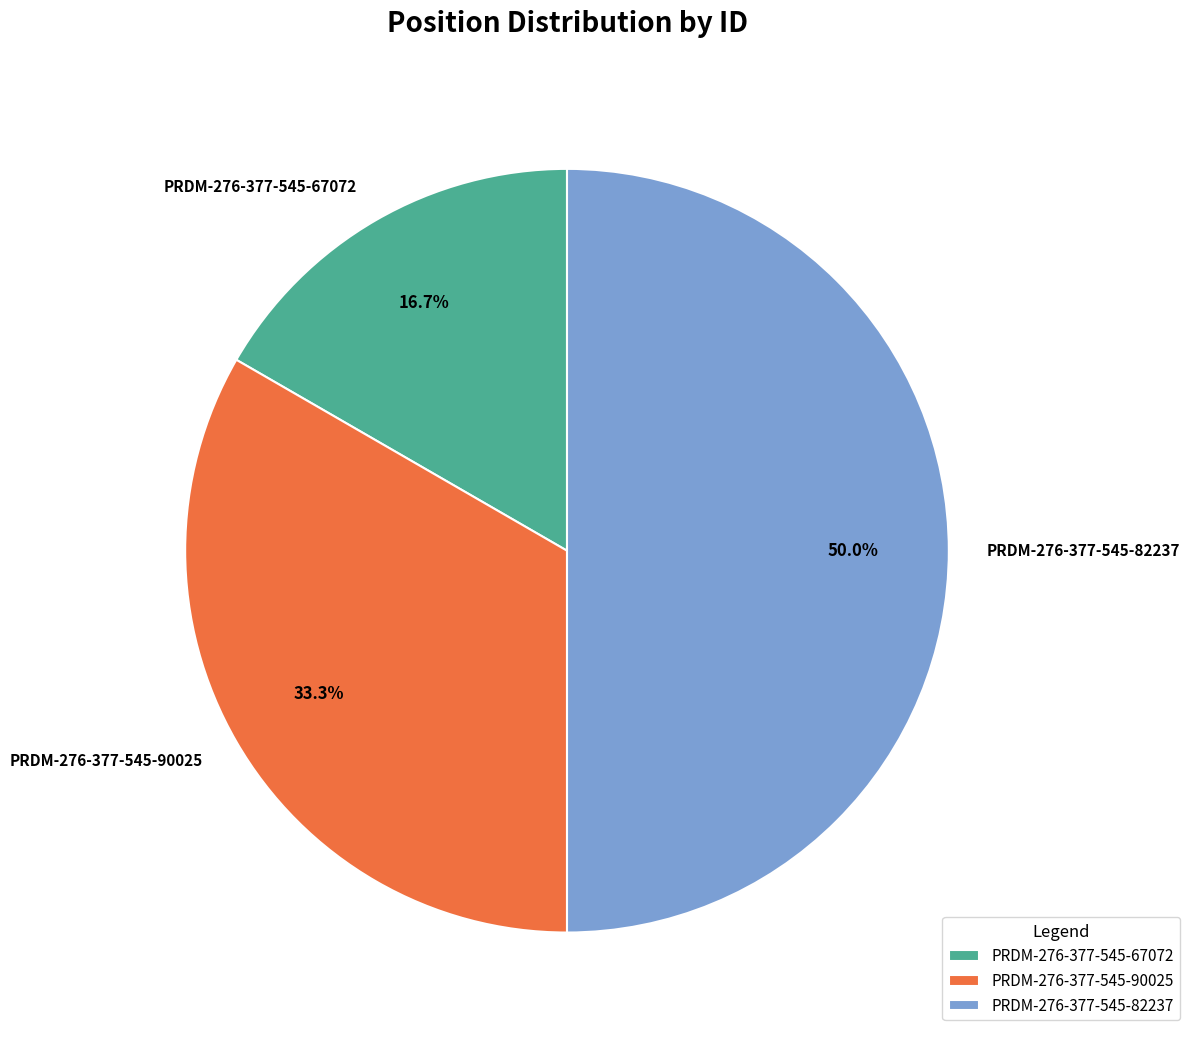

Is the sum of PRDM-276-377-545-67072 and PRDM-276-377-545-82237 greater than half?

Yes